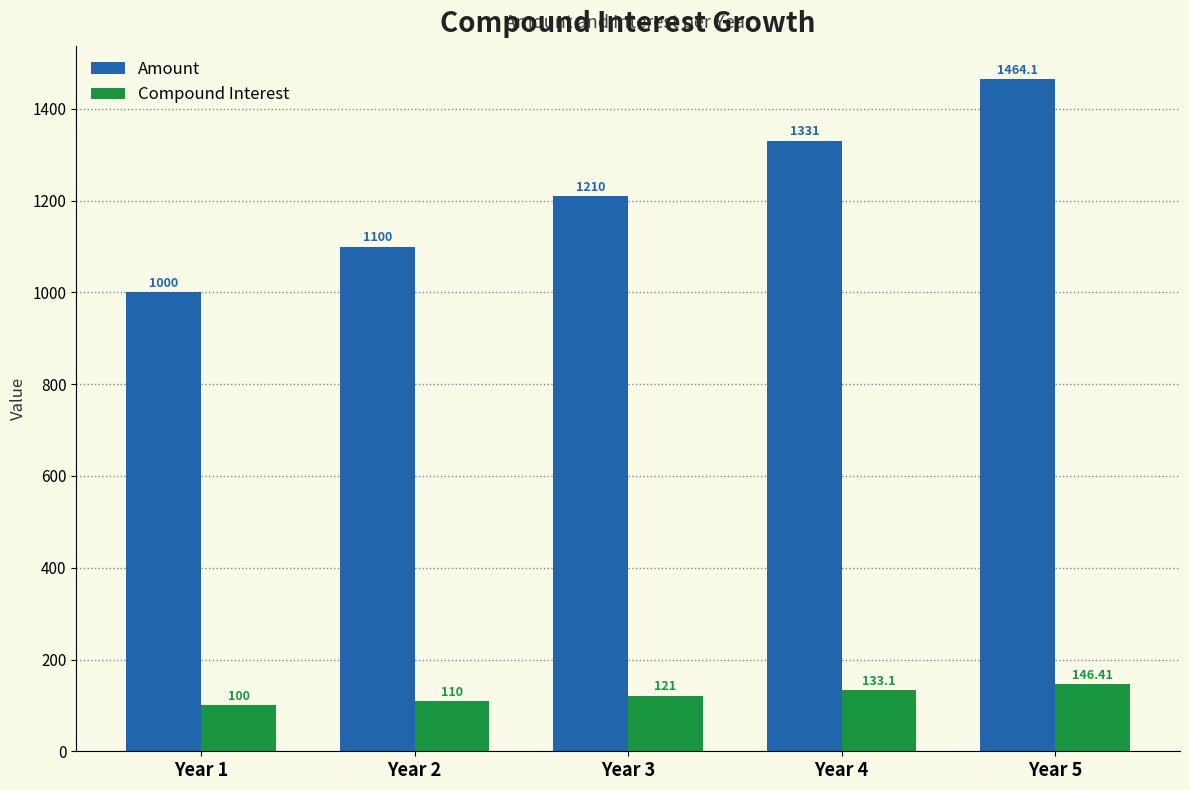

True or false: Compound Interest has a value of 100.0 at Year 1.

True